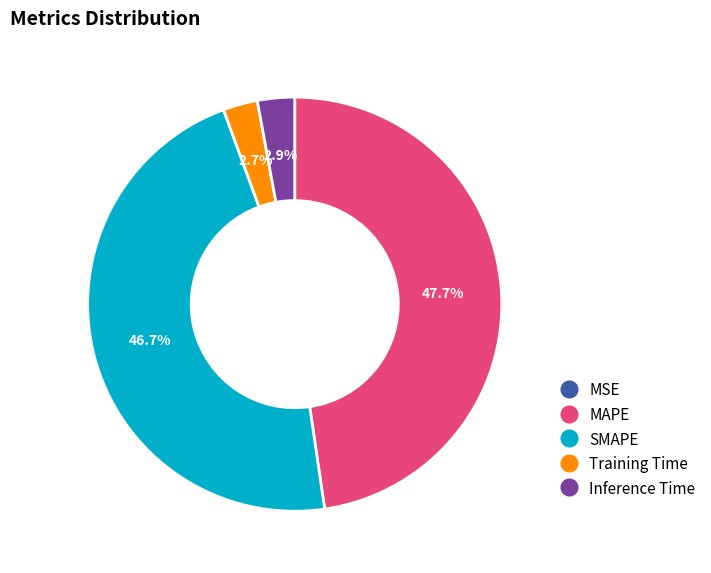

Does Inference Time account for over 50% of the chart?

No